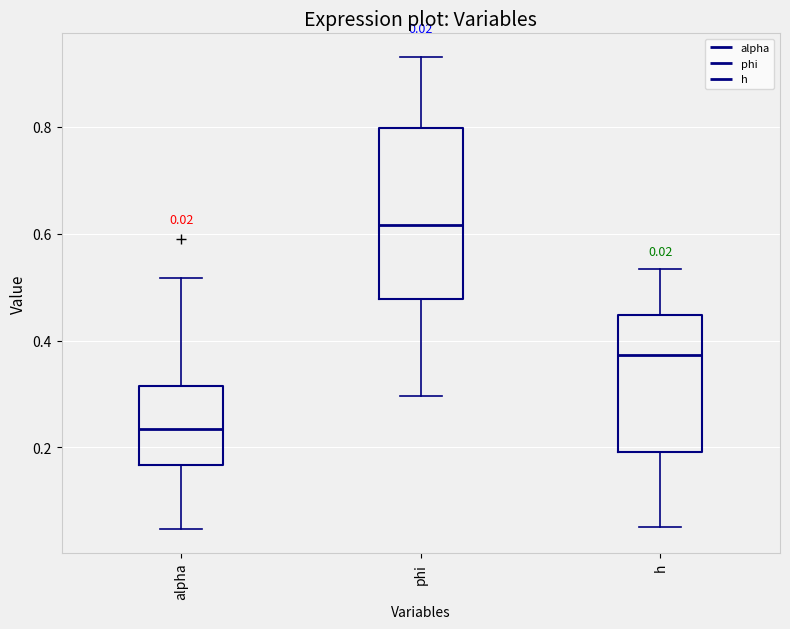

Which box's median line is the lowest?

alpha